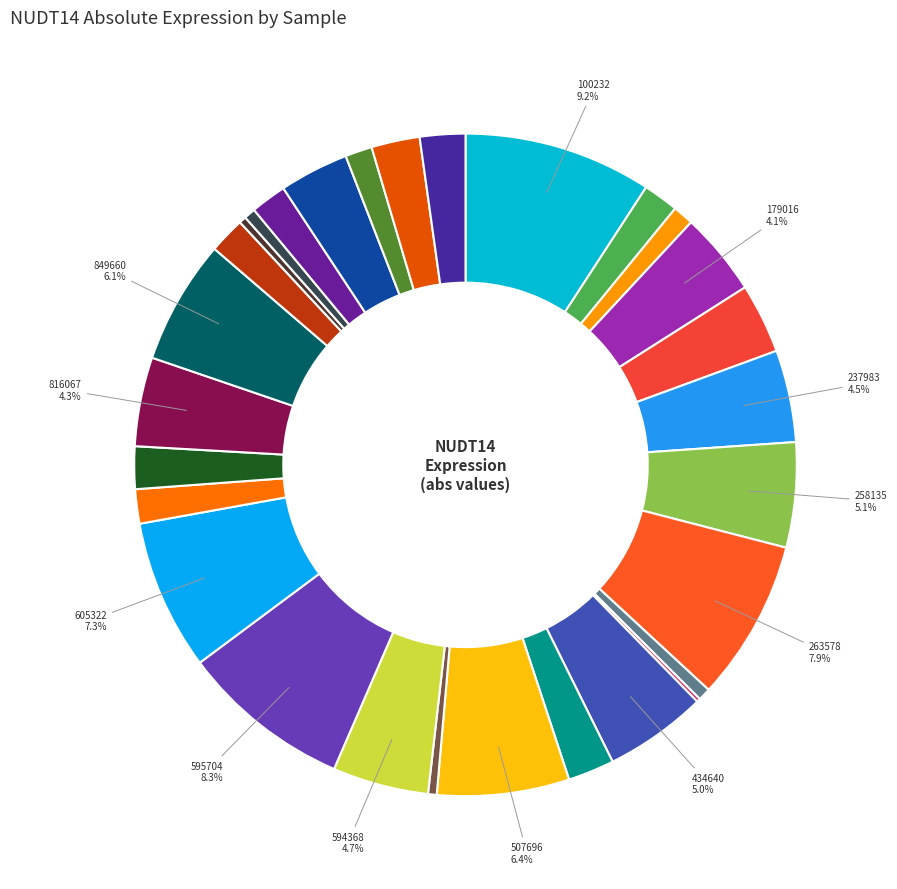

Which category has the biggest portion of the pie?

100232